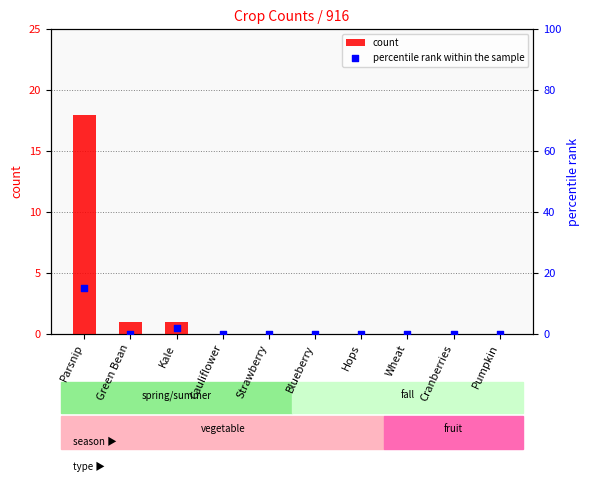

Which series reaches the maximum Y coordinate?

count